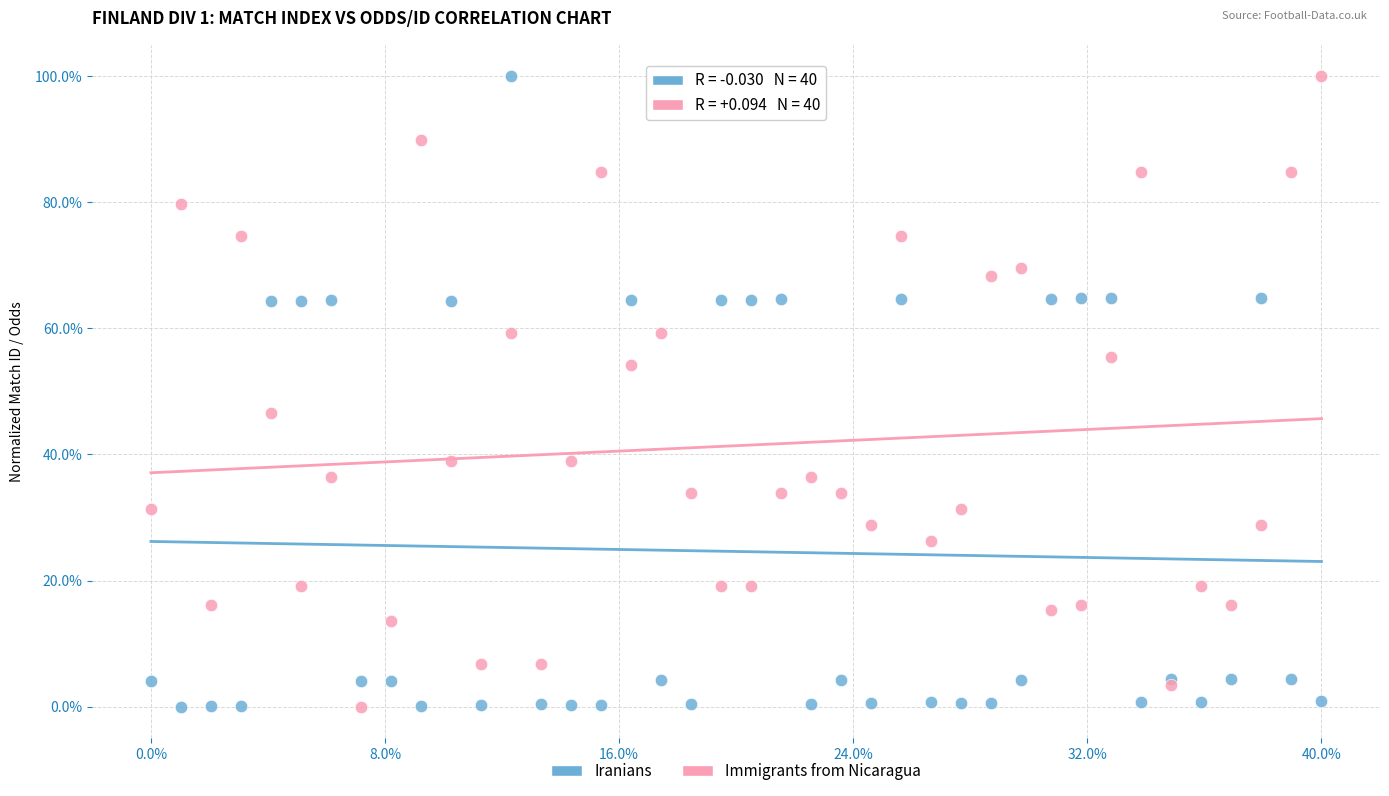

What are all the series names shown in the legend?

Iranians, Immigrants from Nicaragua